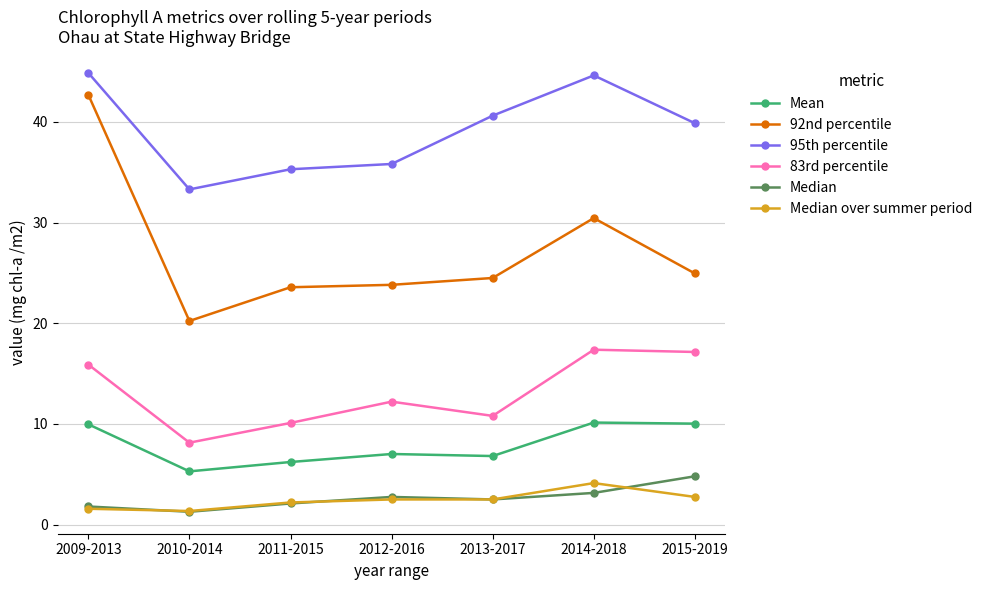

True or false: 92nd percentile and 83rd percentile cross at least once.

False